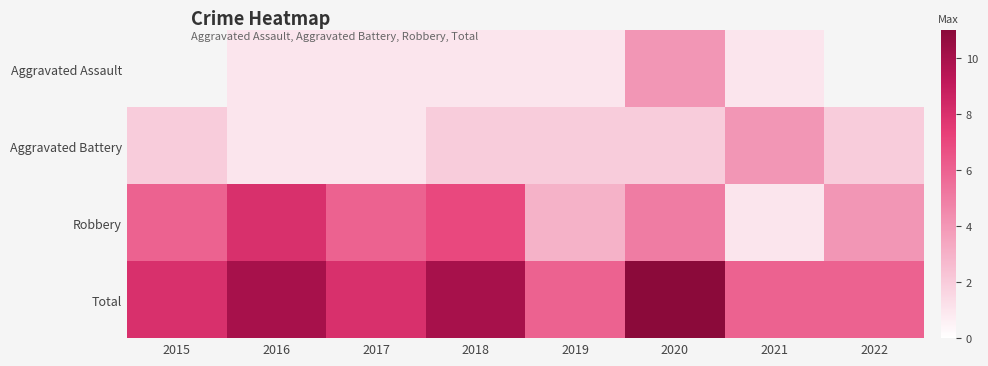

At which category does the chart reach its minimum across all series?

2016